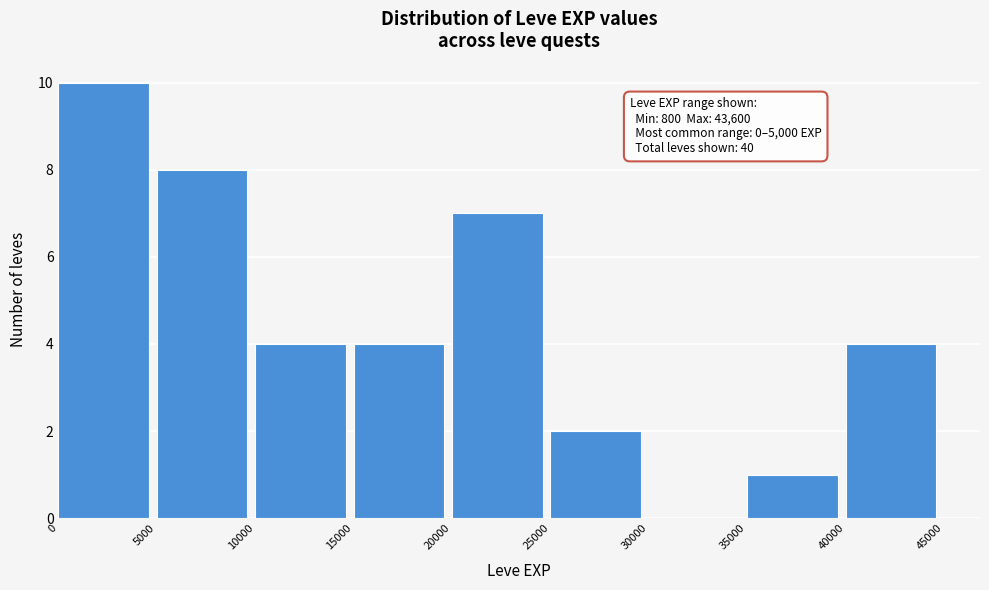

Over which range of the x-axis is the bar tallest?

0 to 5000